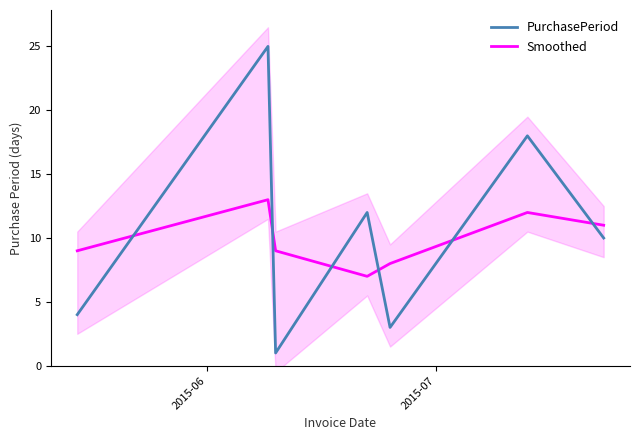

How many data points in PurchasePeriod are above 10?

3